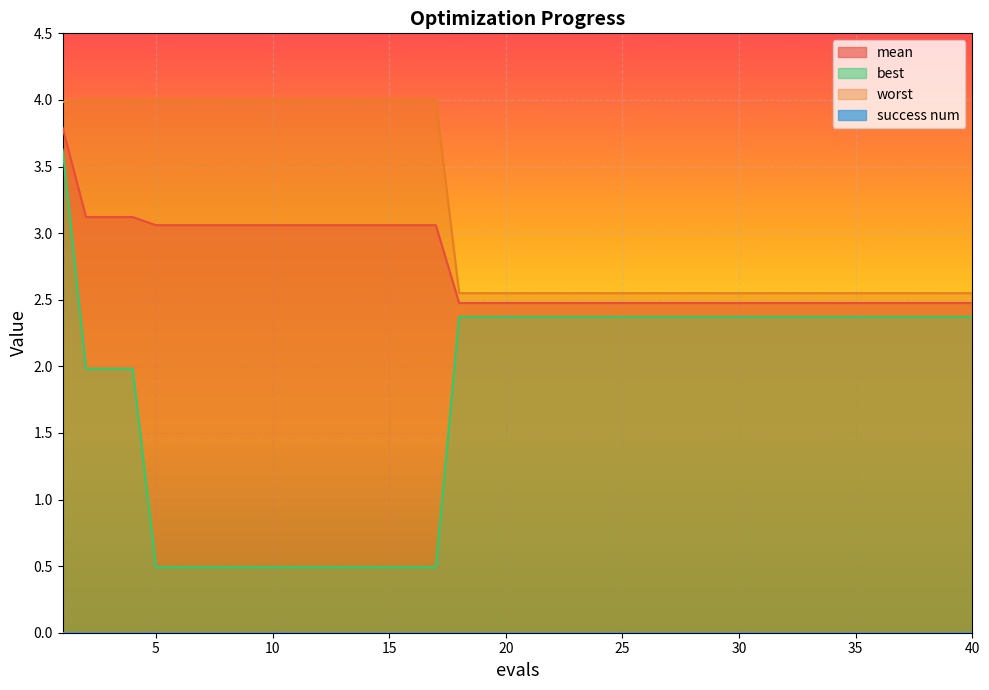

List the labels in order of best value, smallest first.

5, 6, 7, 8, 9, 10, 11, 12, 13, 14, 15, 16, 17, 2, 3, 4, 18, 19, 20, 21, 22, 23, 24, 25, 26, 27, 28, 29, 30, 31, 32, 33, 34, 35, 36, 37, 38, 39, 40, 1